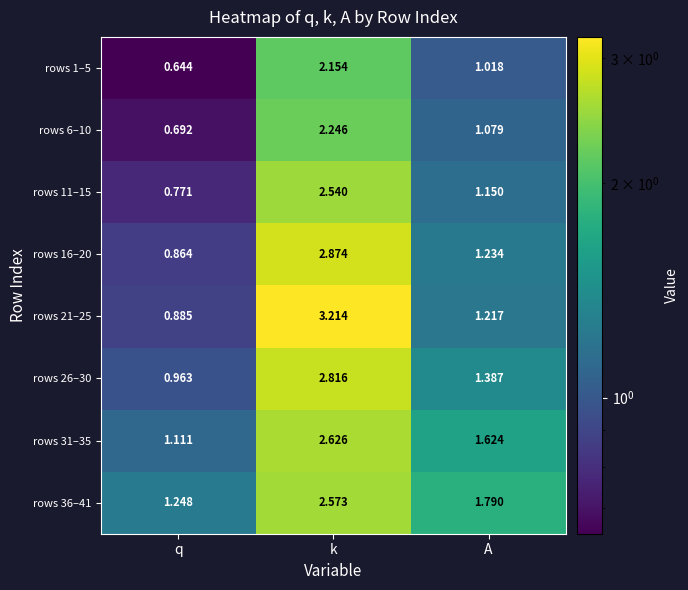

List the labels in order of rows 36–41 value, largest first.

k, A, q